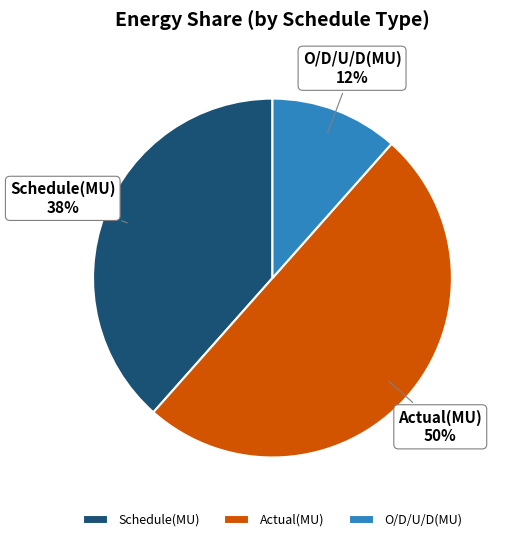

Is the sum of Schedule(MU) and Actual(MU) greater than half?

Yes